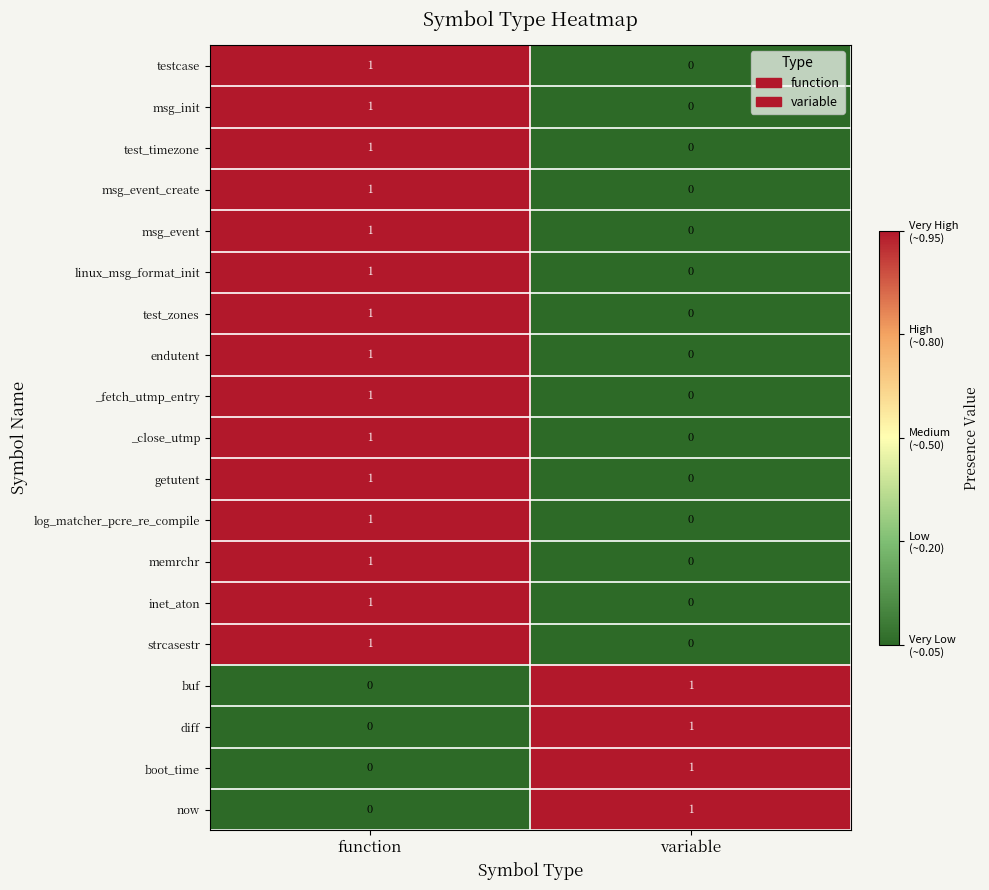

Which category has the highest value in the _close_utmp series?

function